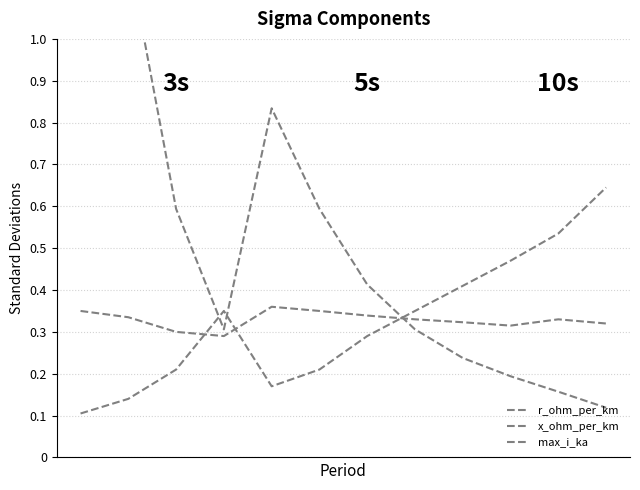

How many intersections are there between r_ohm_per_km and max_i_ka?

3